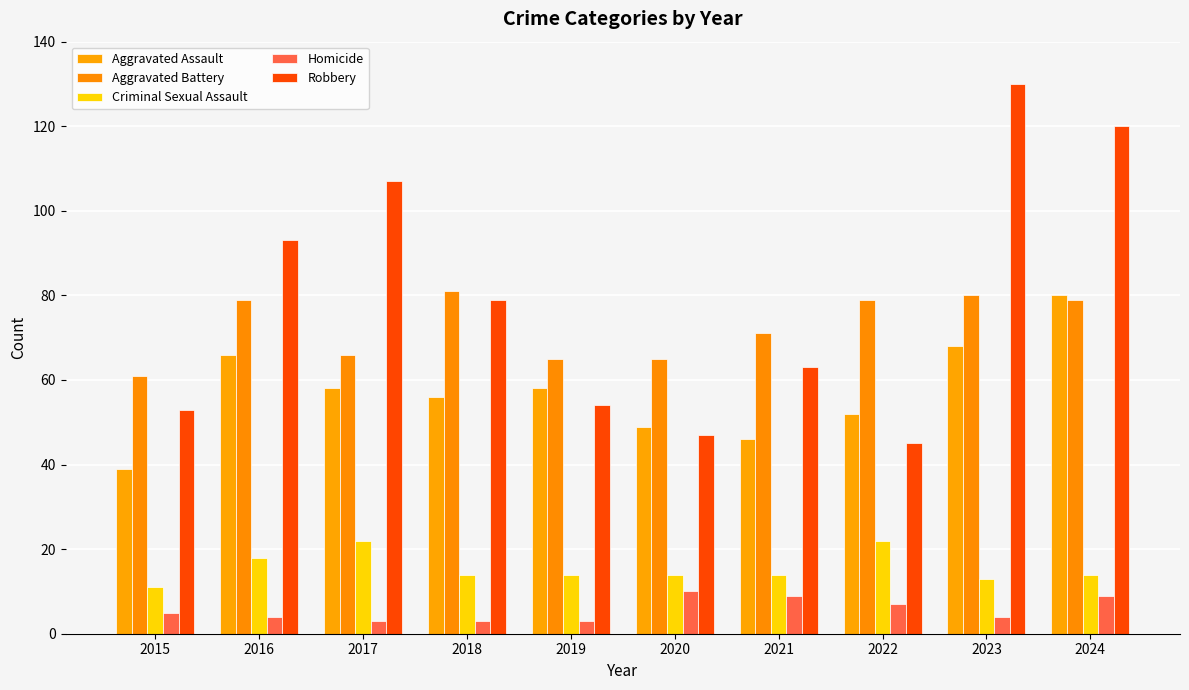

Are the bars grouped side by side (vs. stacked)?

Yes